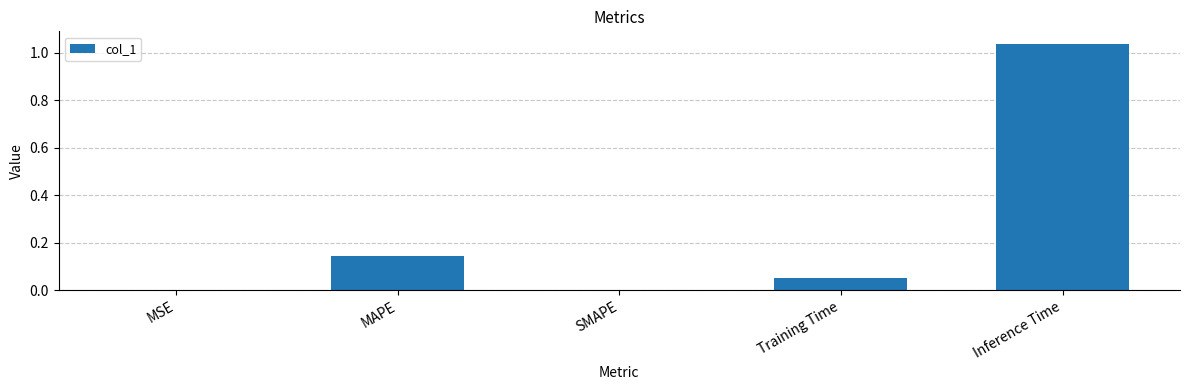

What is the sum of all values?

1.2